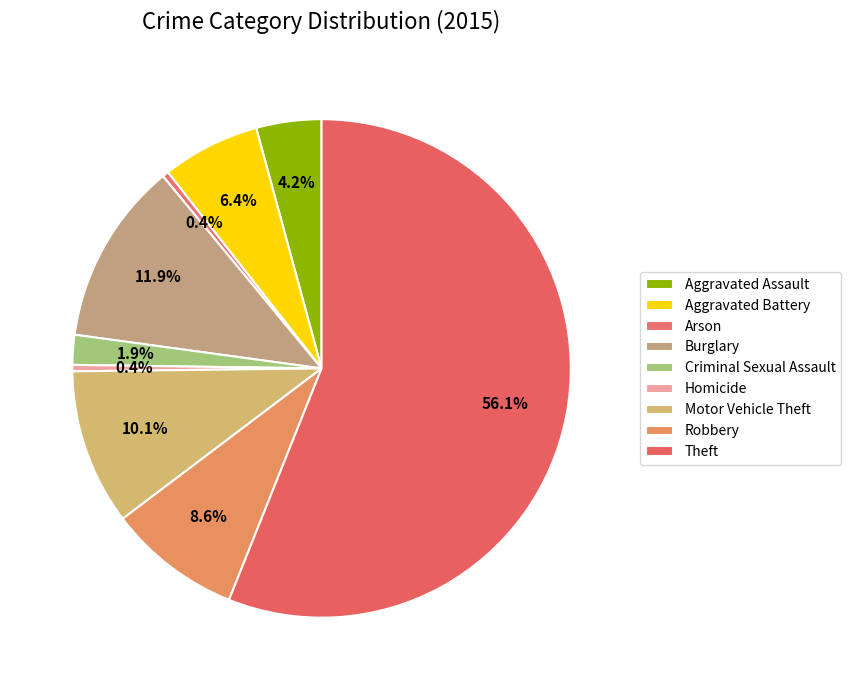

What is the change in value from Motor Vehicle Theft to Robbery?

-398